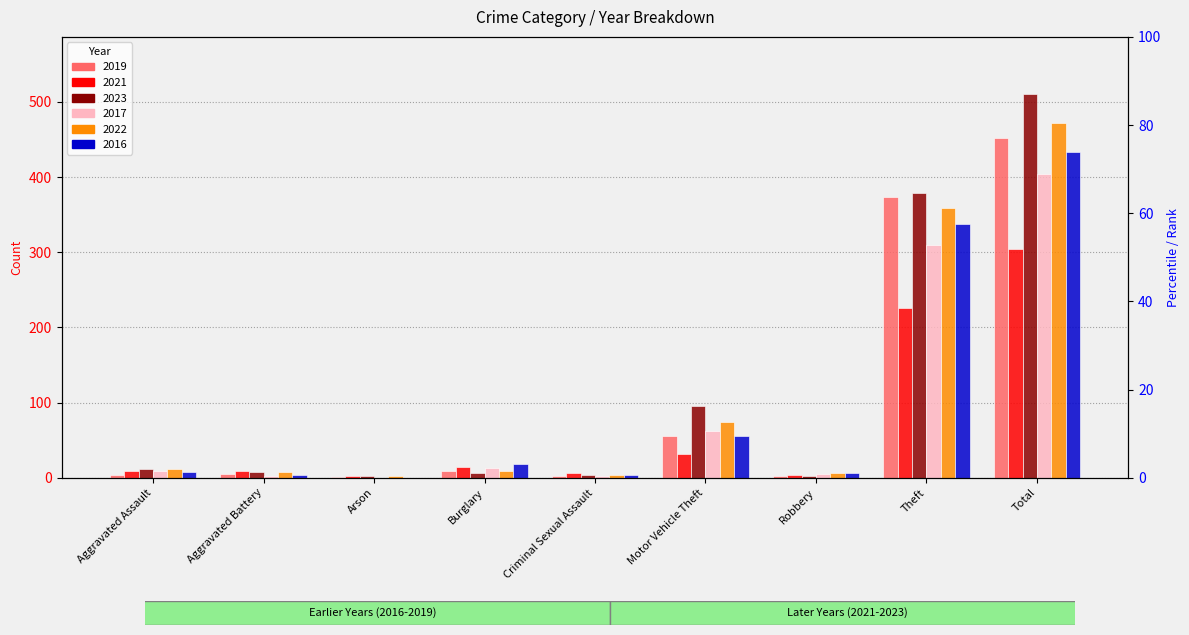

Which series has the largest total across all categories?

2023